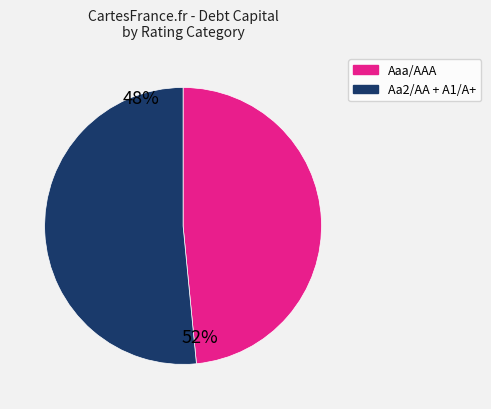

What is the majority slice?

Aa2/AA + A1/A+